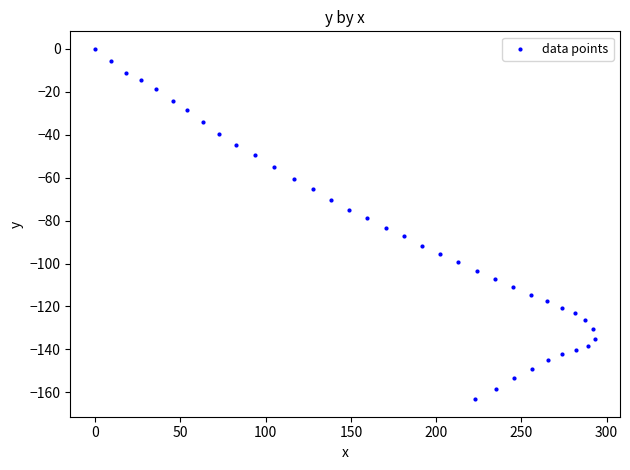

What is the range of X values (max minus min)?

293.2